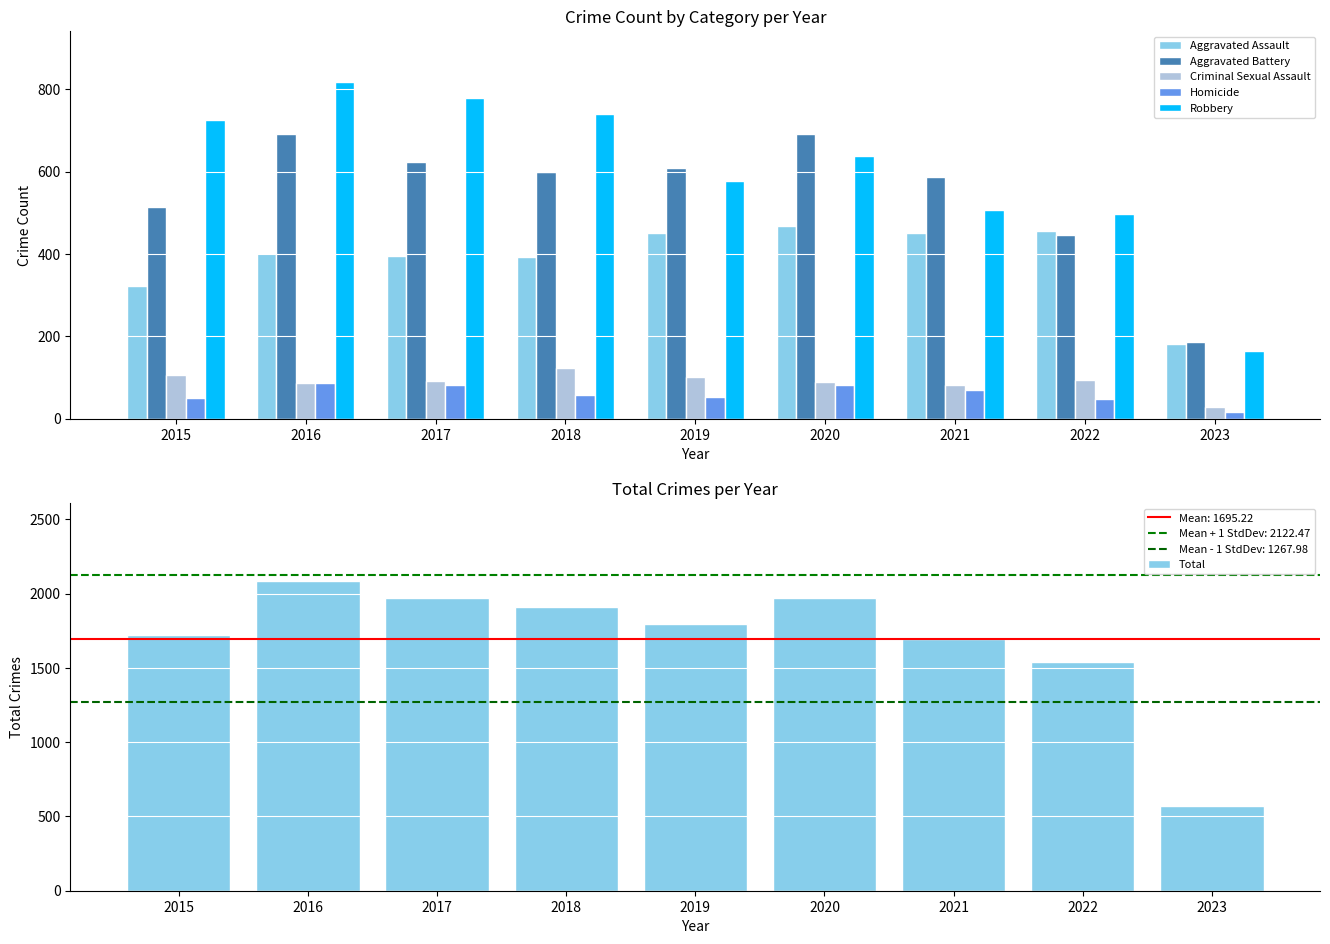

What is the sum of the Criminal Sexual Assault values at 2020 and 2022?

182